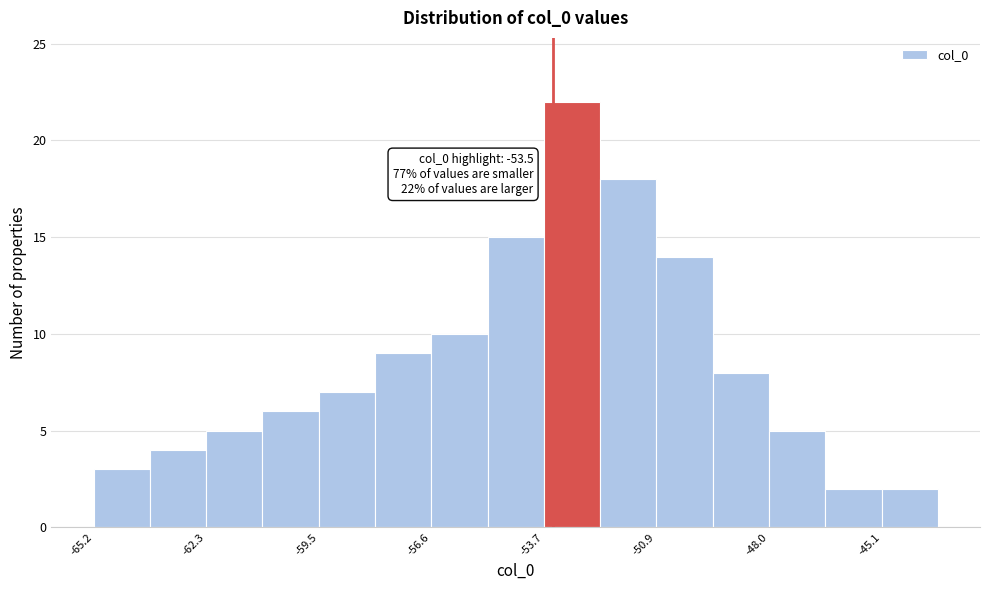

Around what value on the x-axis is the tallest bar? Give the approximate position of its centre, as read against the axis.

-53.0